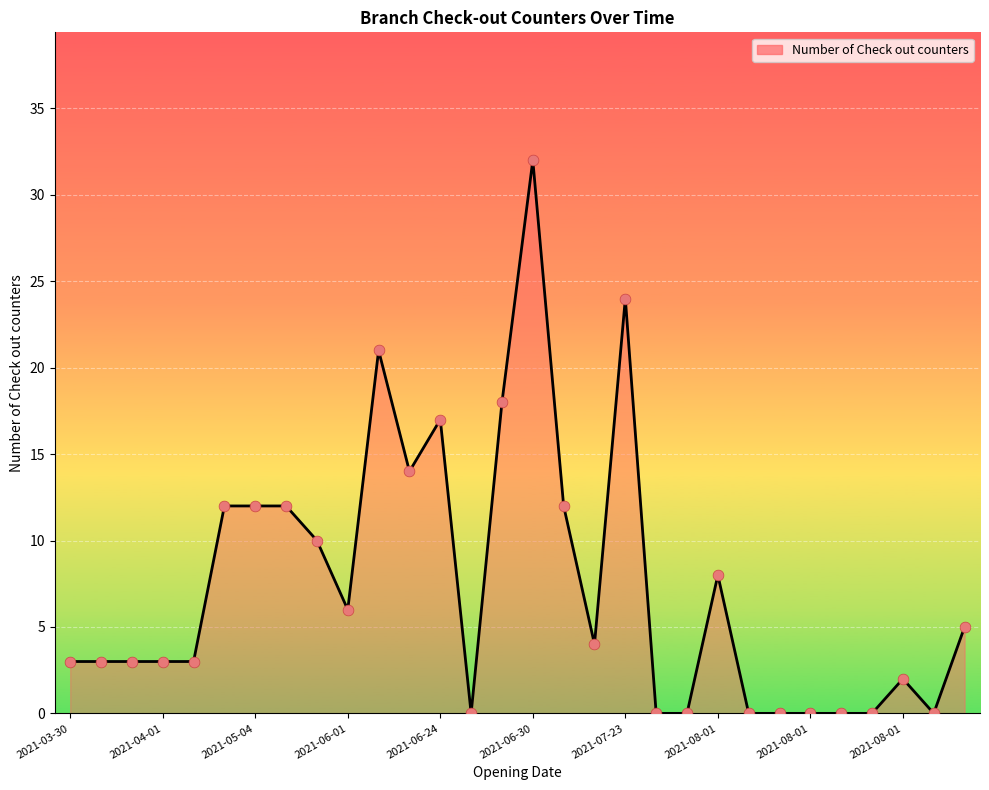

What is the maximum value shown in the chart?

32